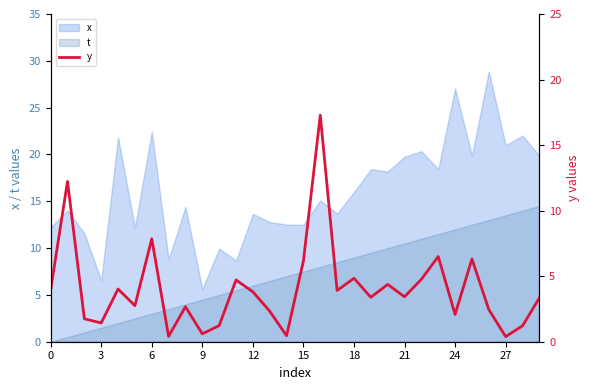

Is it true that the value at 10 is 1.2?

True